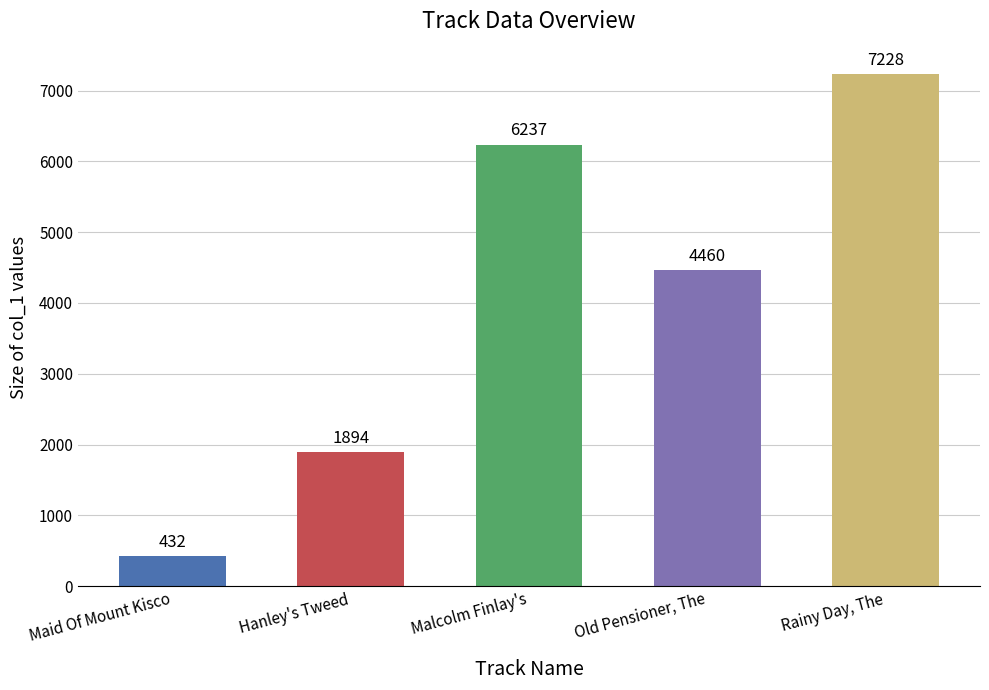

What is the difference between the maximum and minimum values?

6796